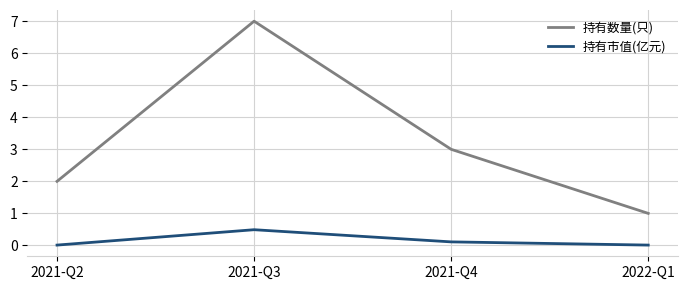

At which label does 持有市值(亿元) reach its peak?

2021-Q3